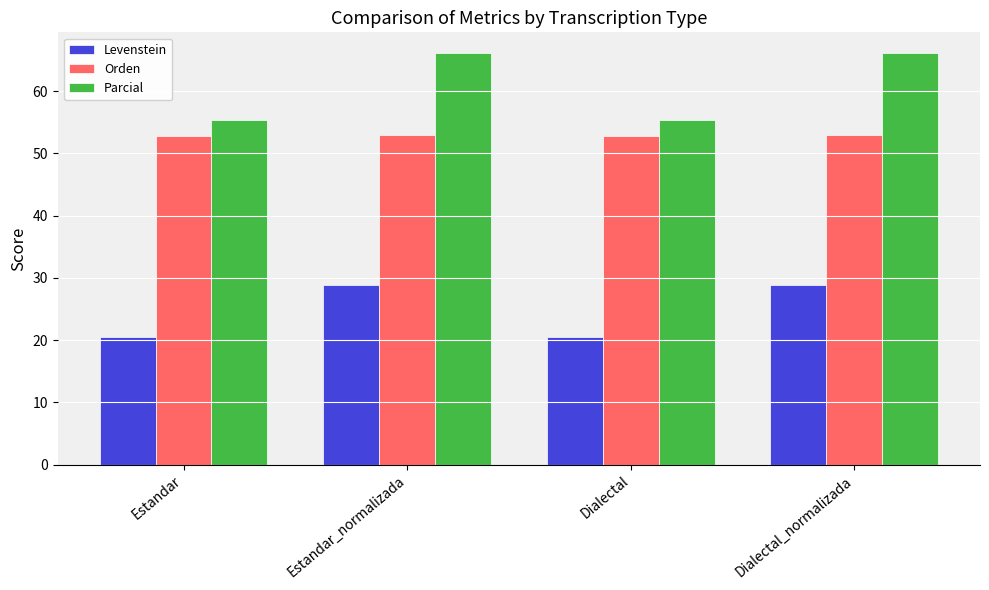

What is the sum of all Levenstein values?

98.5